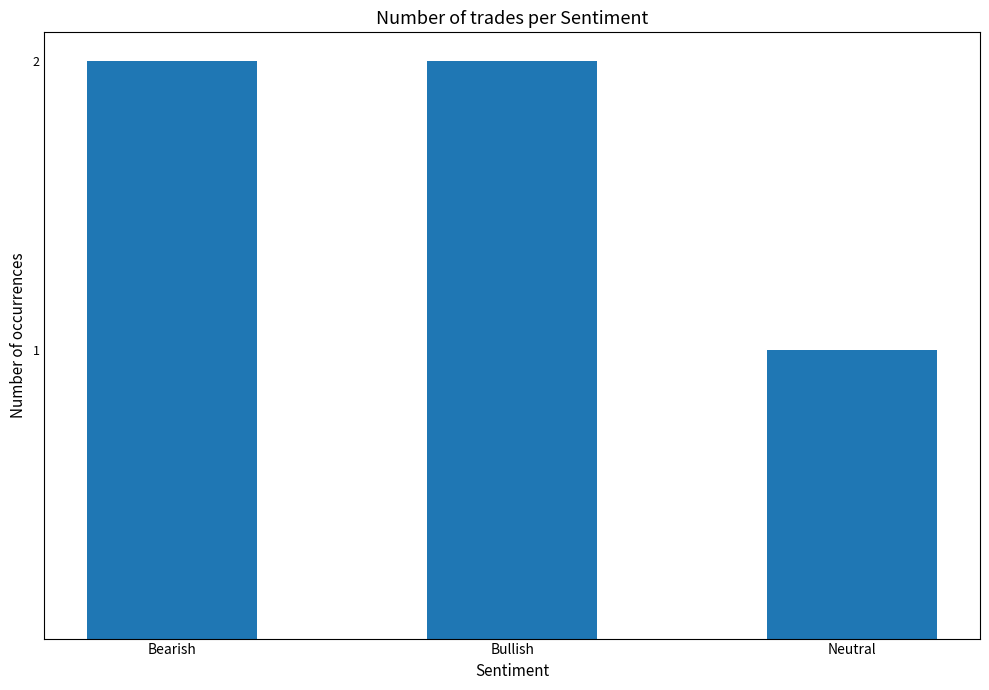

Reading right to left, transcribe all the data shown in this chart.

Neutral=1	Bullish=2	Bearish=2